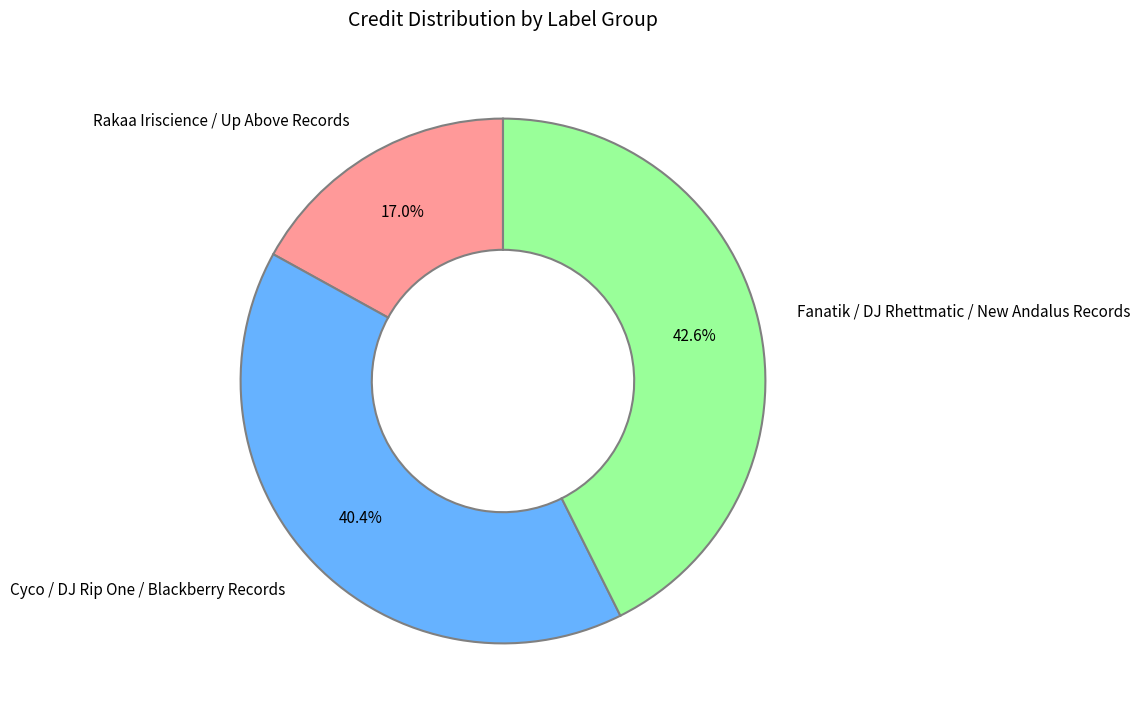

What percentage is the Cyco / DJ Rip One / Blackberry Records slice, to the nearest percent?

40%